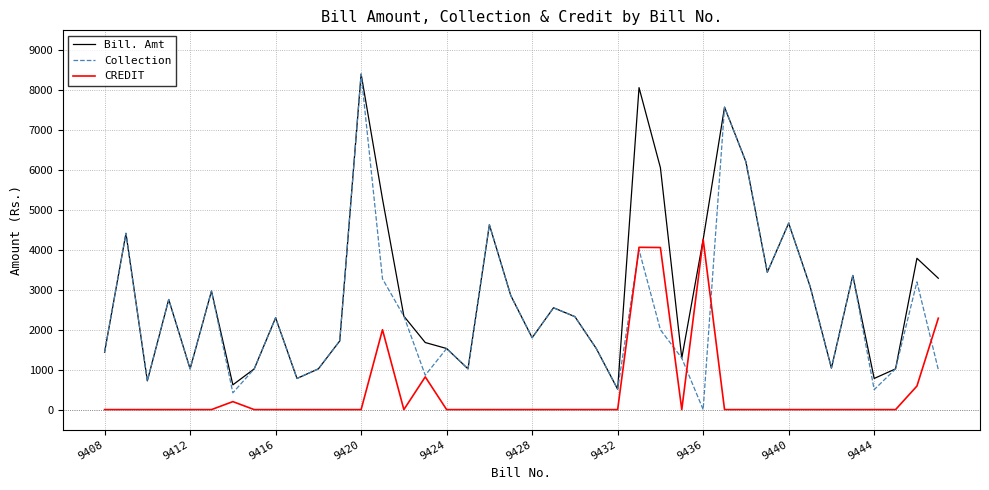

Rank the series by their average value, from lowest to highest.

CREDIT, Collection, Bill. Amt